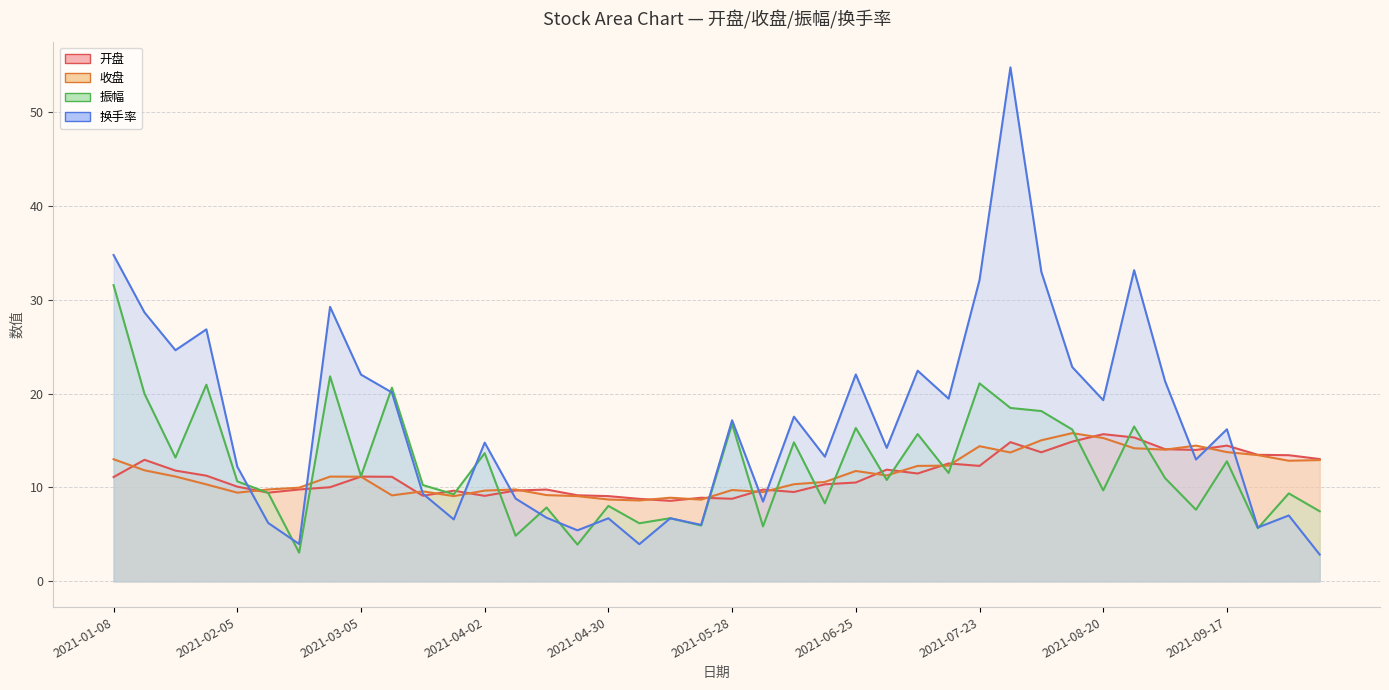

What is the highest value of the 换手率 series?

54.7